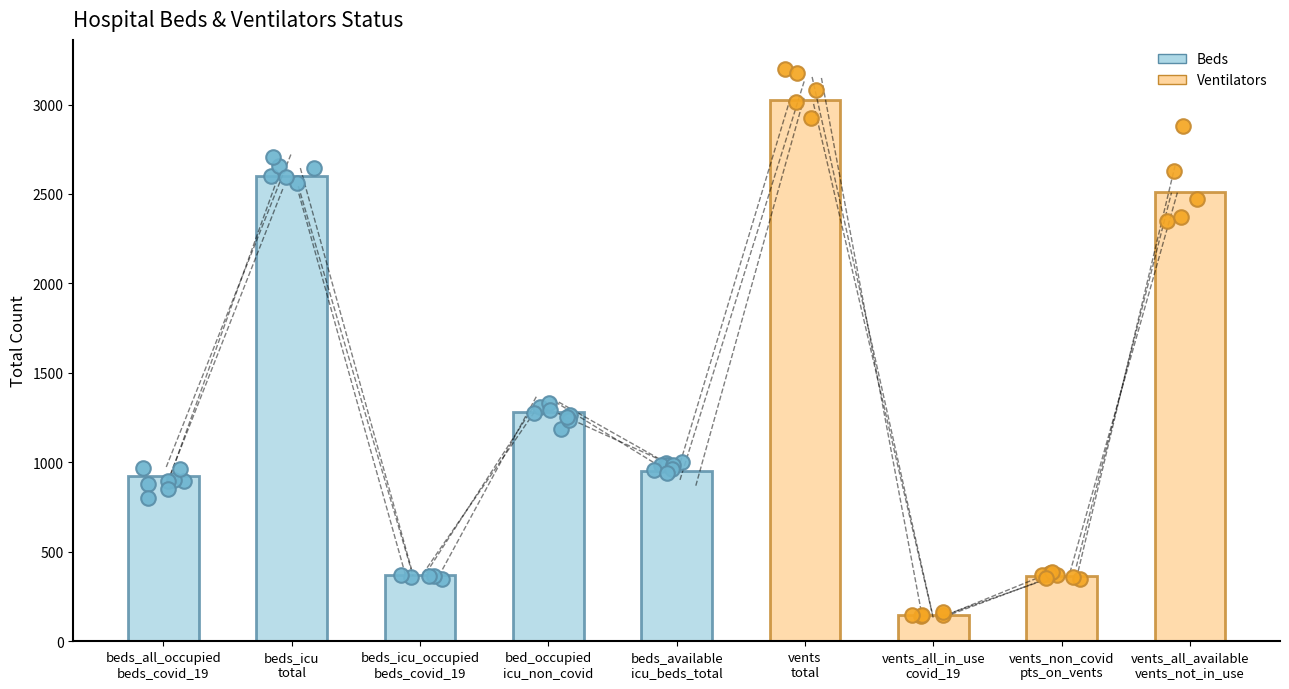

Approximately how many times larger is the value at vents
total compared to beds_icu_occupied
beds_covid_19?

8.2